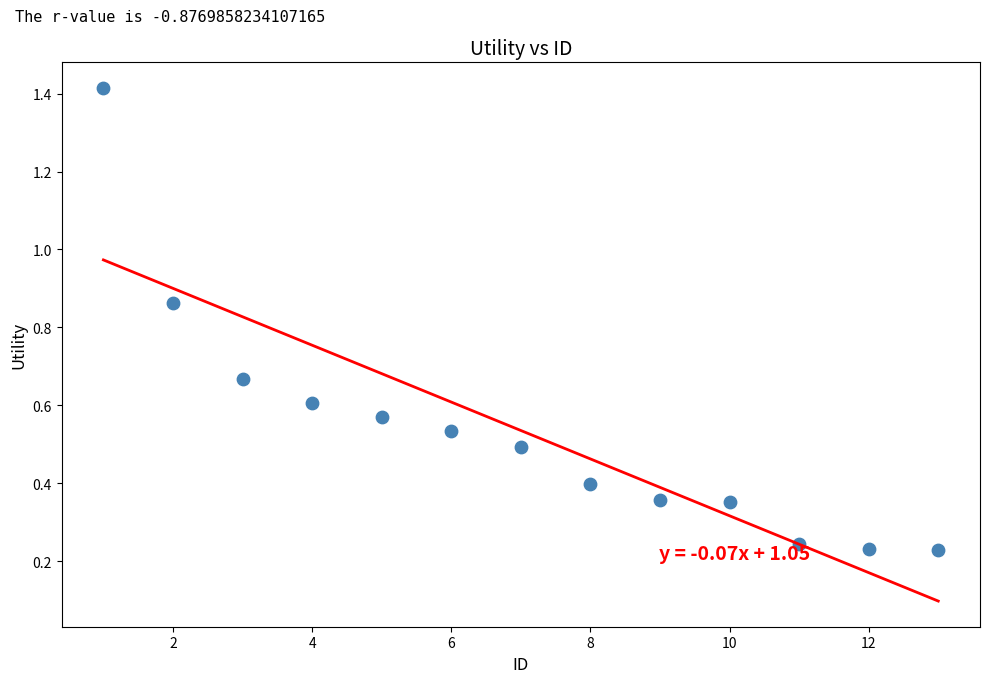

What is the range of X values (max minus min)?

12.0